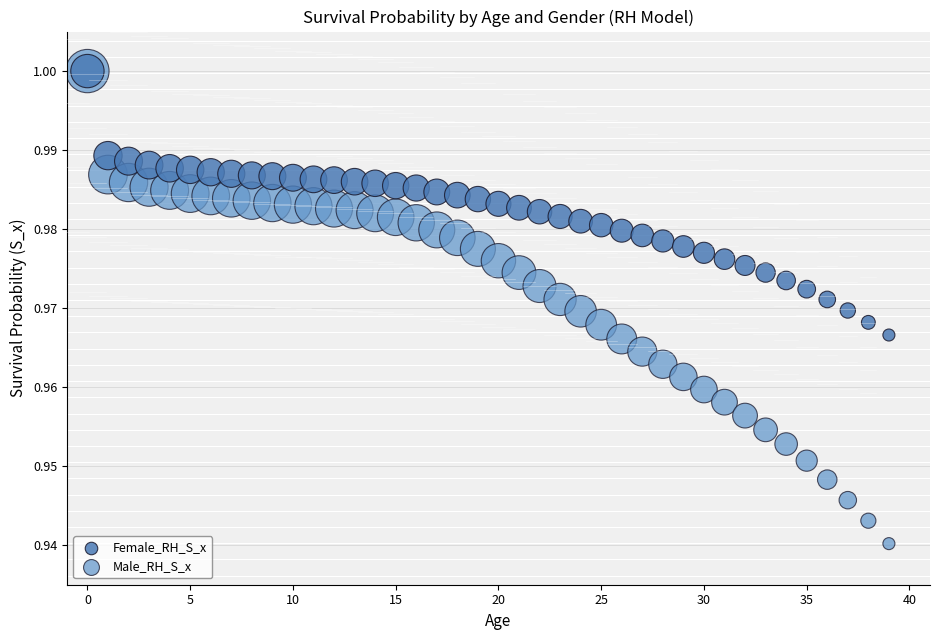

What are all the series names shown in the legend?

Female_RH_S_x, Male_RH_S_x